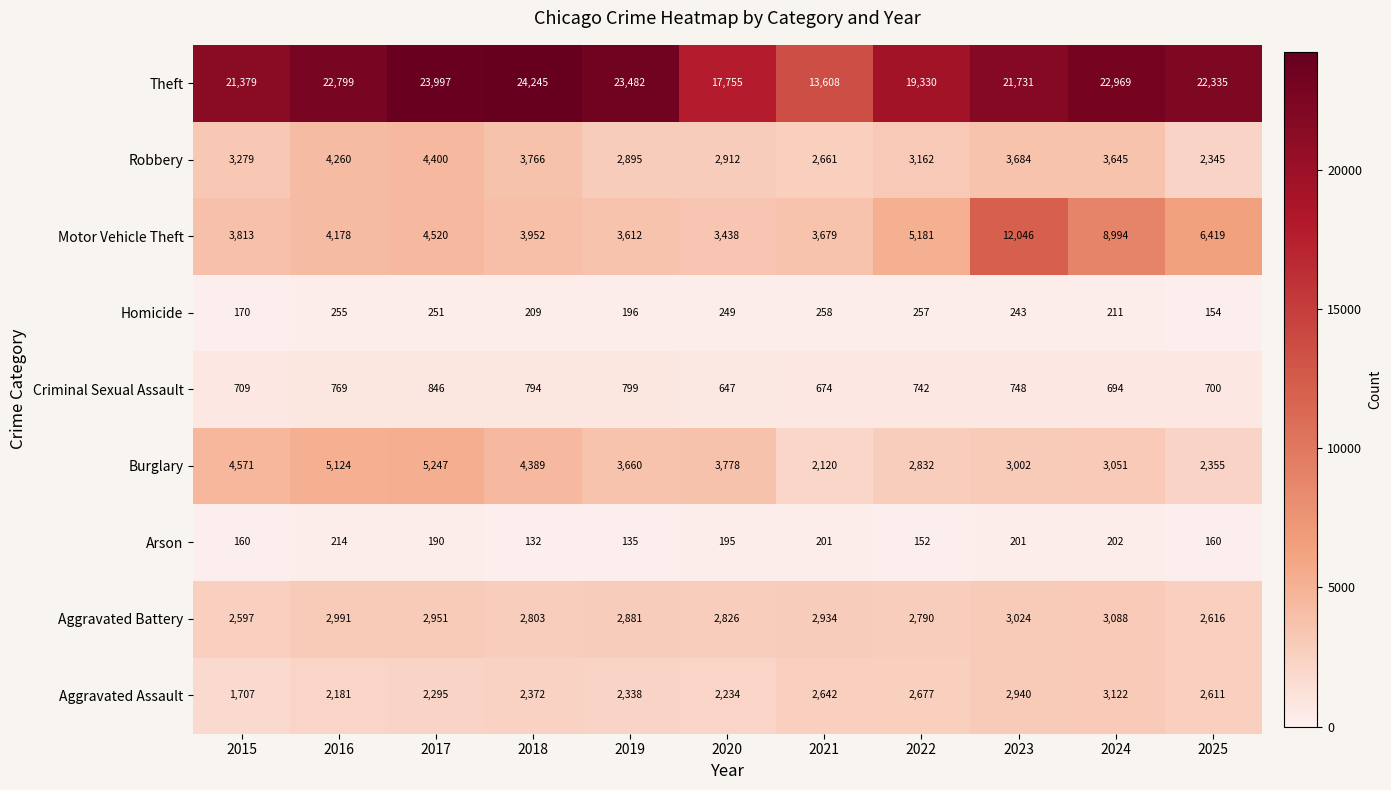

Is it true that Homicide equals 243 at 2023?

True